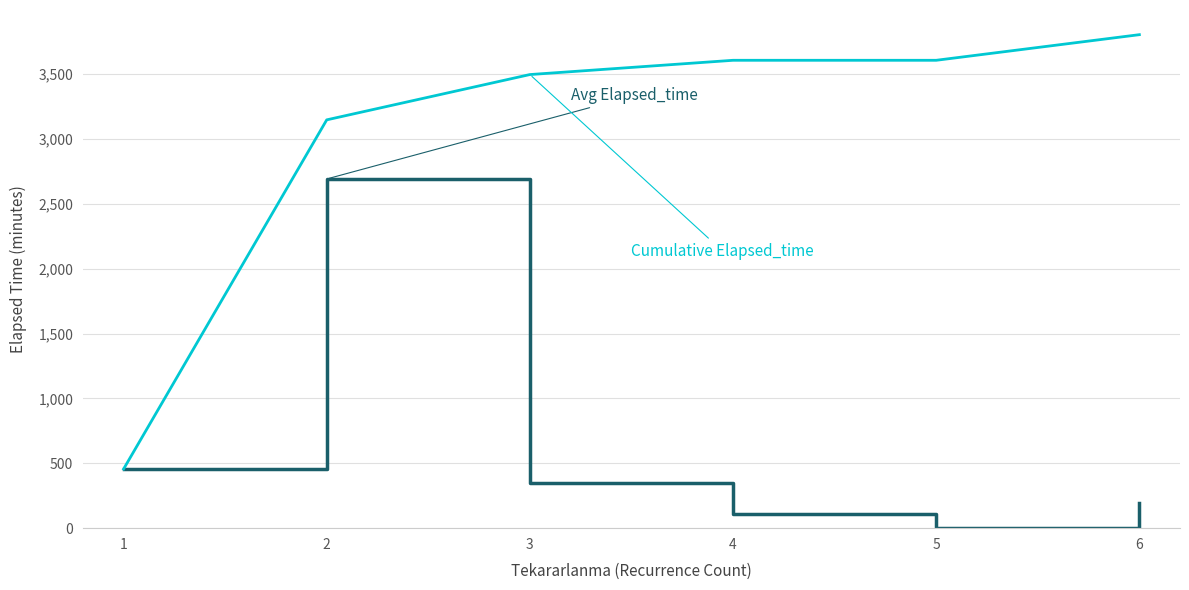

What is the difference between the highest and lowest values at 2?

455.7